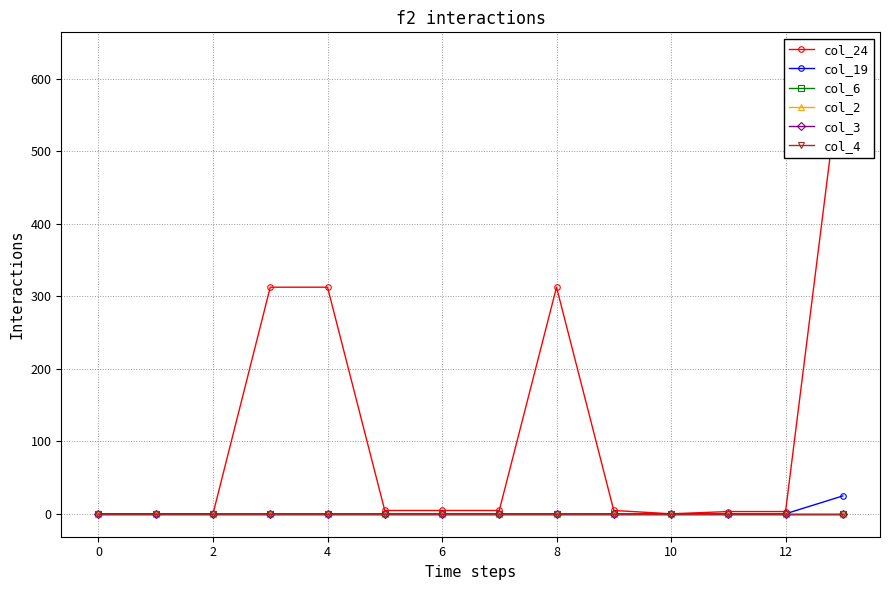

True or false: col_4 and col_3 cross at least once.

False